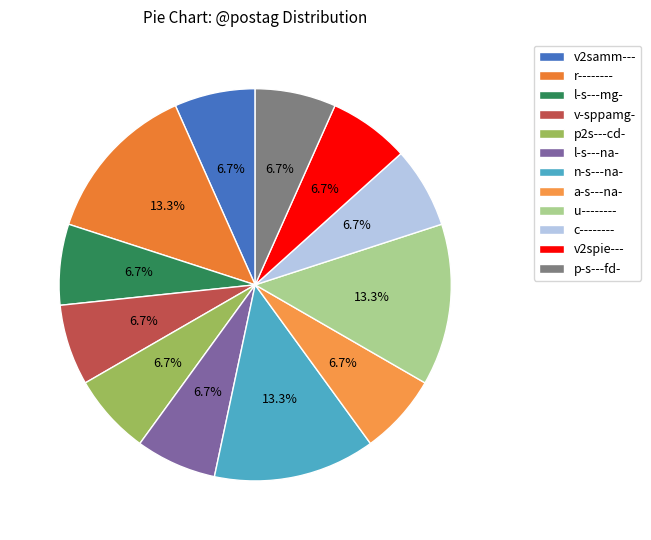

To the nearest percent, what is the difference between the largest and smallest slice percentages?

7%